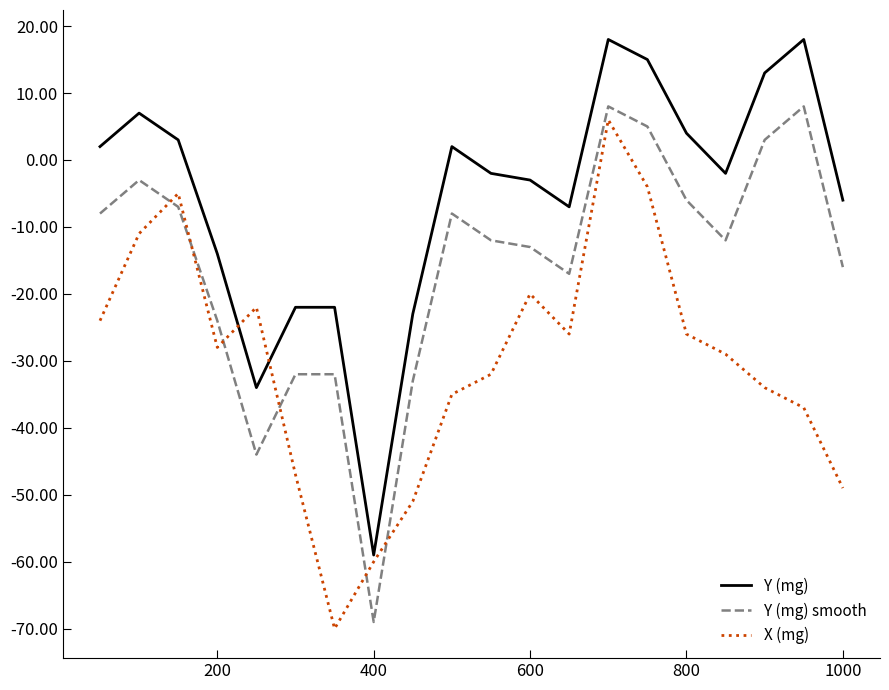

List the series in order of their overall mean, lowest first.

X (mg), Y (mg) smooth, Y (mg)